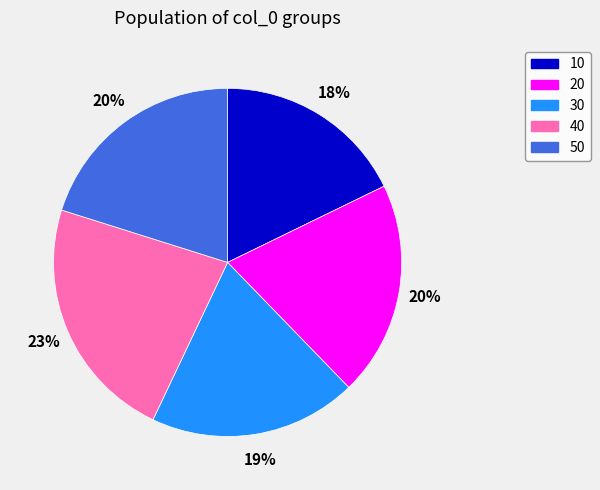

To the nearest percent, what is the combined percentage of 50 and 30?

39%